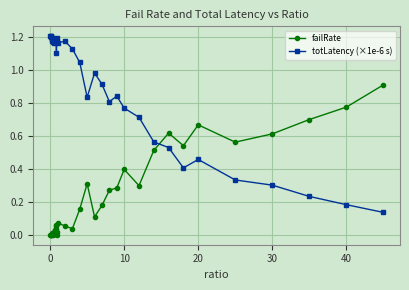

Is this an area chart (filled region under the line)?

No